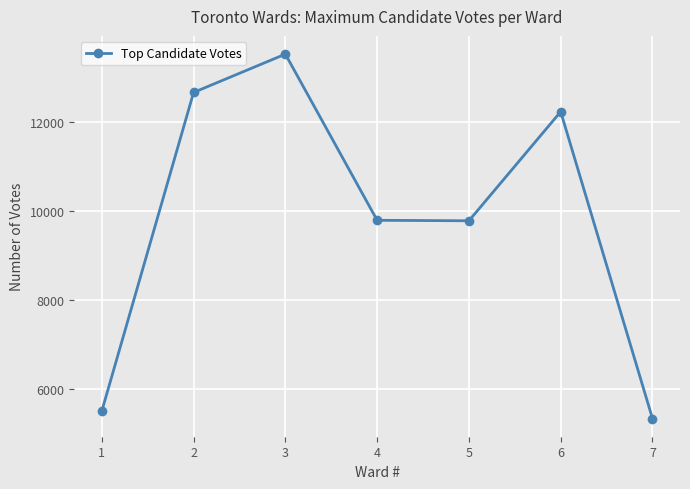

What is the average value?

9831